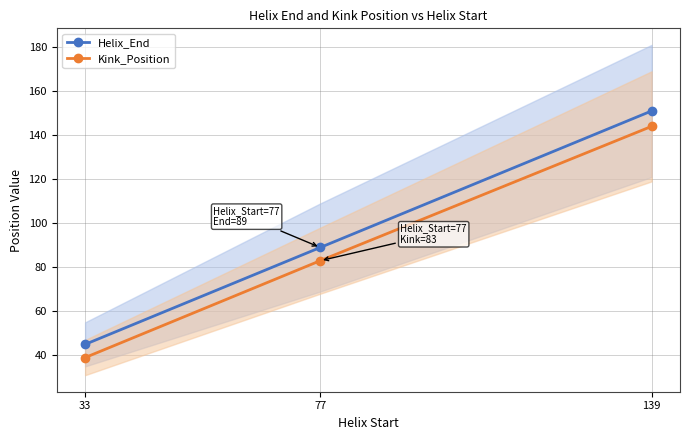

How many values in the Helix_End series exceed 89?

1